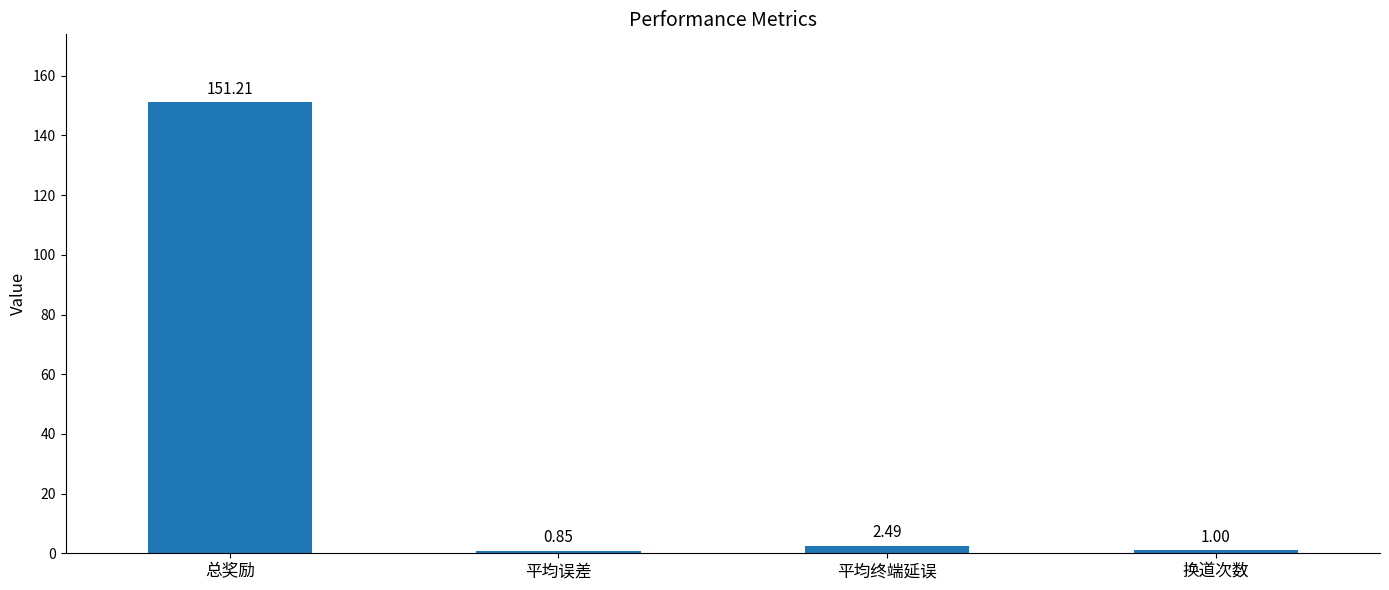

What is the sum of the values at 换道次数 and 总奖励?

152.2